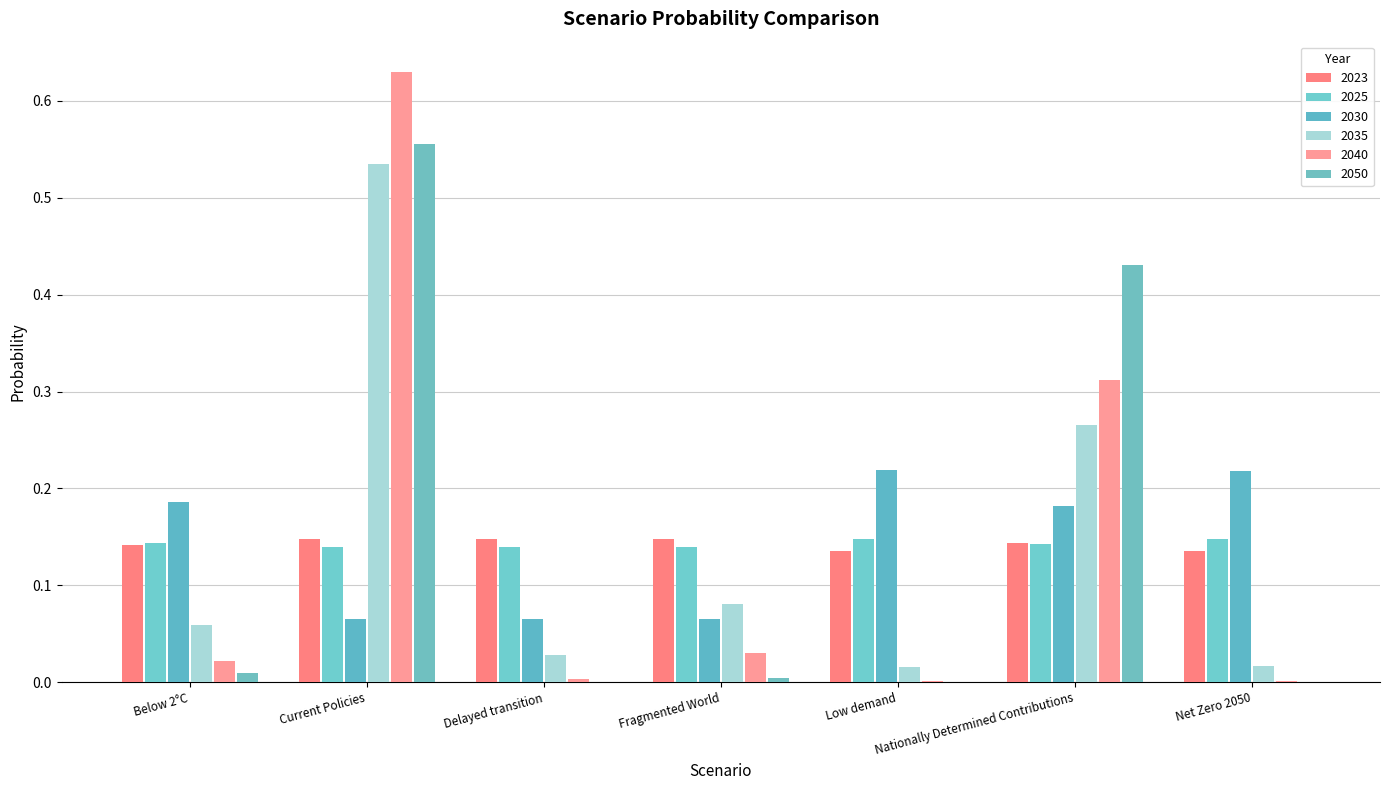

How many groups of bars are there?

7